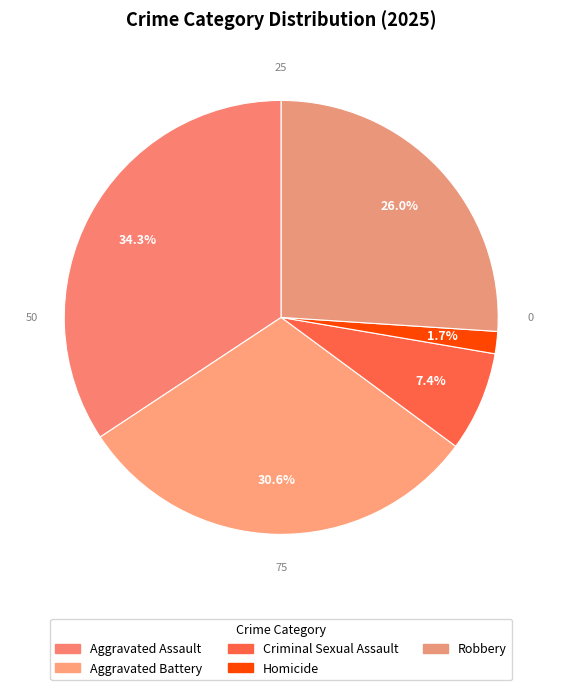

How many slices are in this pie chart?

5